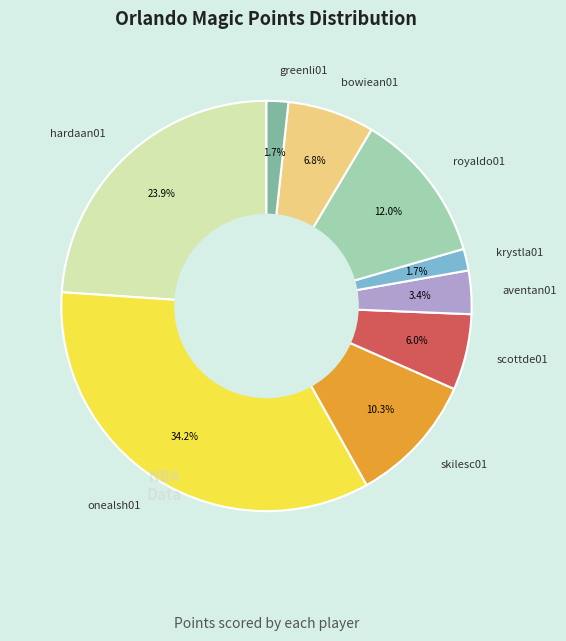

What percentage is the hardaan01 slice, to the nearest percent?

24%